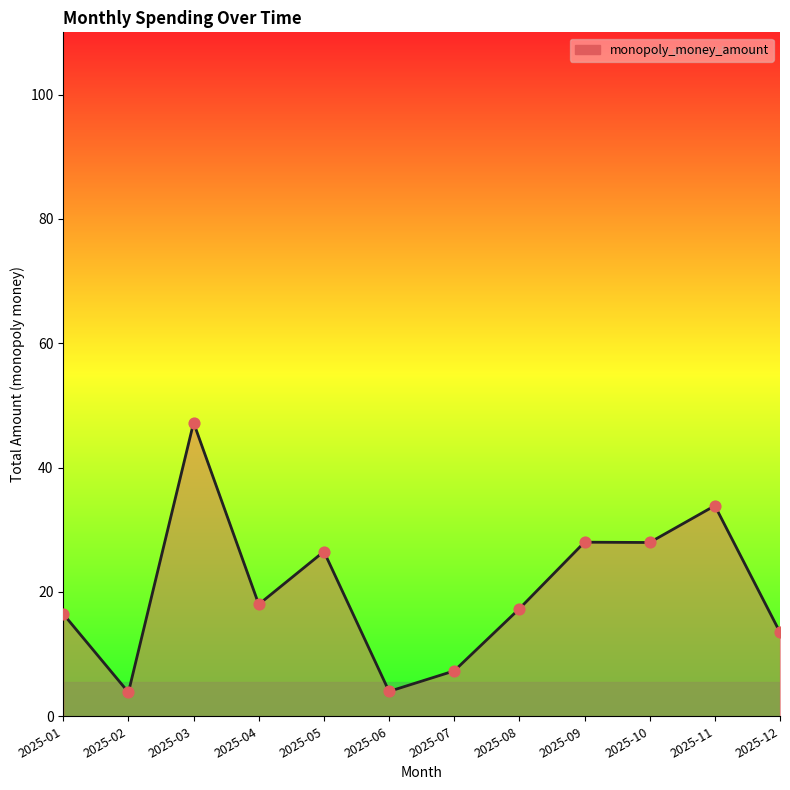

Which has a higher value, 2025-03 or 2025-06?

2025-03